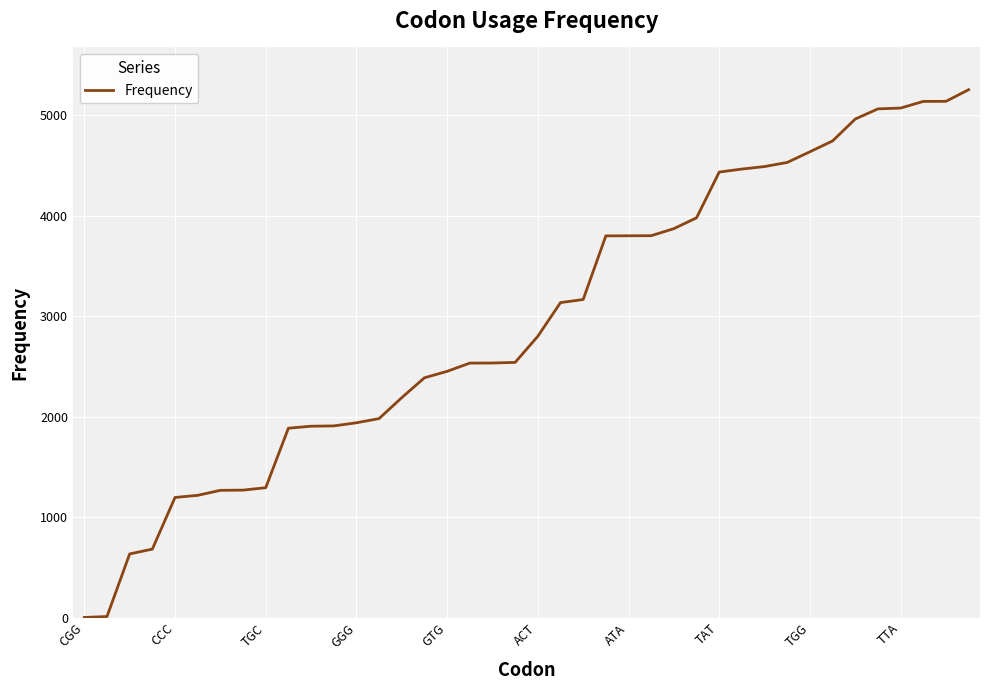

What is the maximum value shown in the chart?

5253